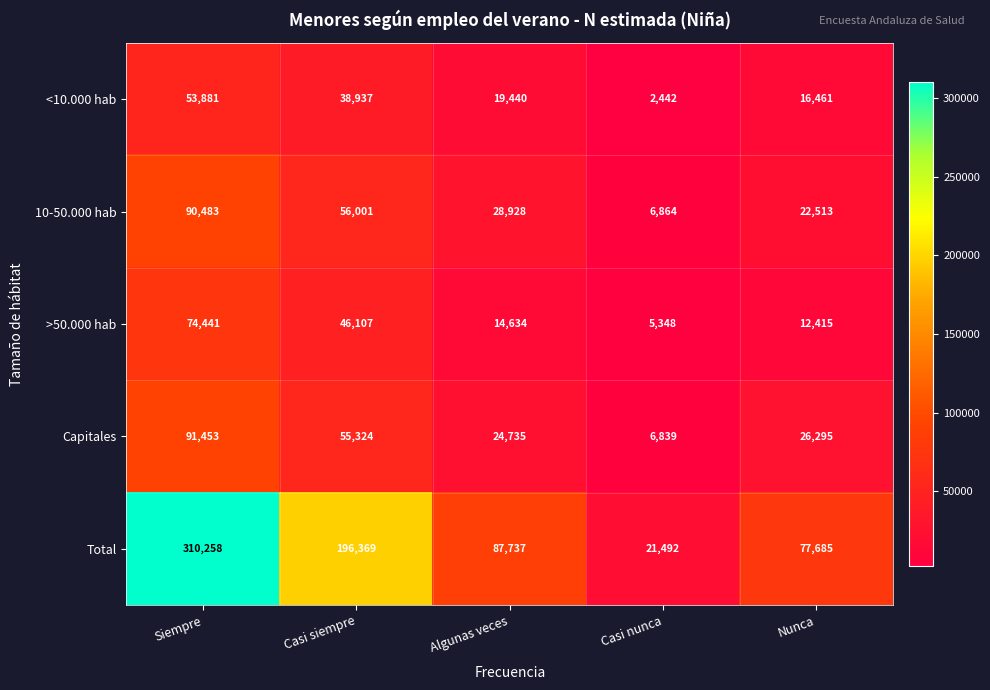

How many values in the 10-50.000 hab series are below 28928?

2